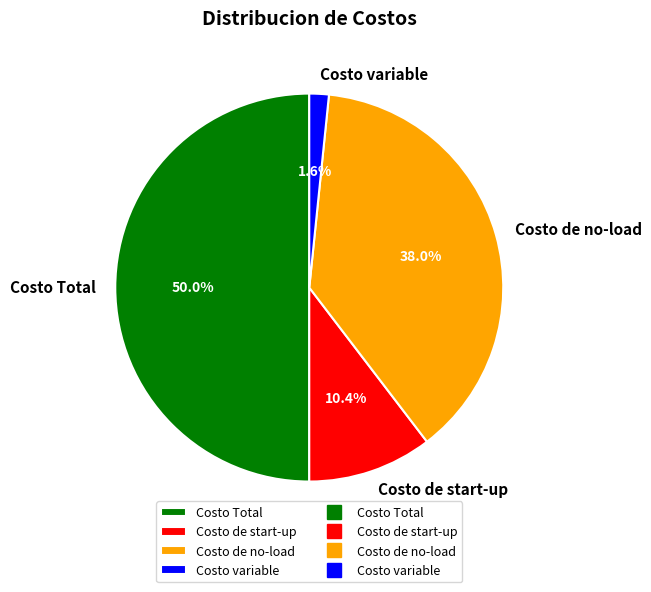

Which category has the biggest portion of the pie?

Costo Total